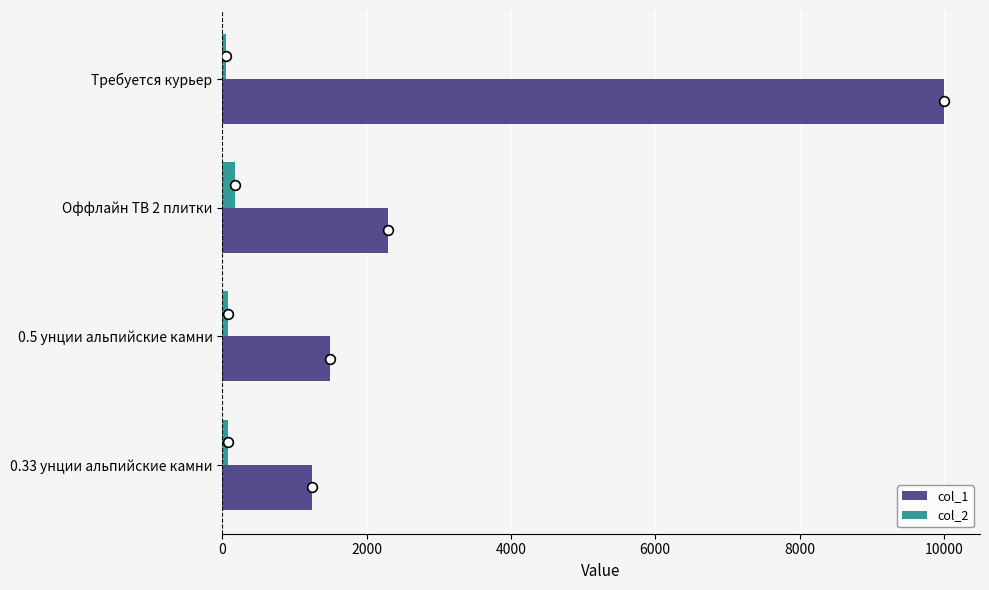

What is the sum of all col_2 values?

398